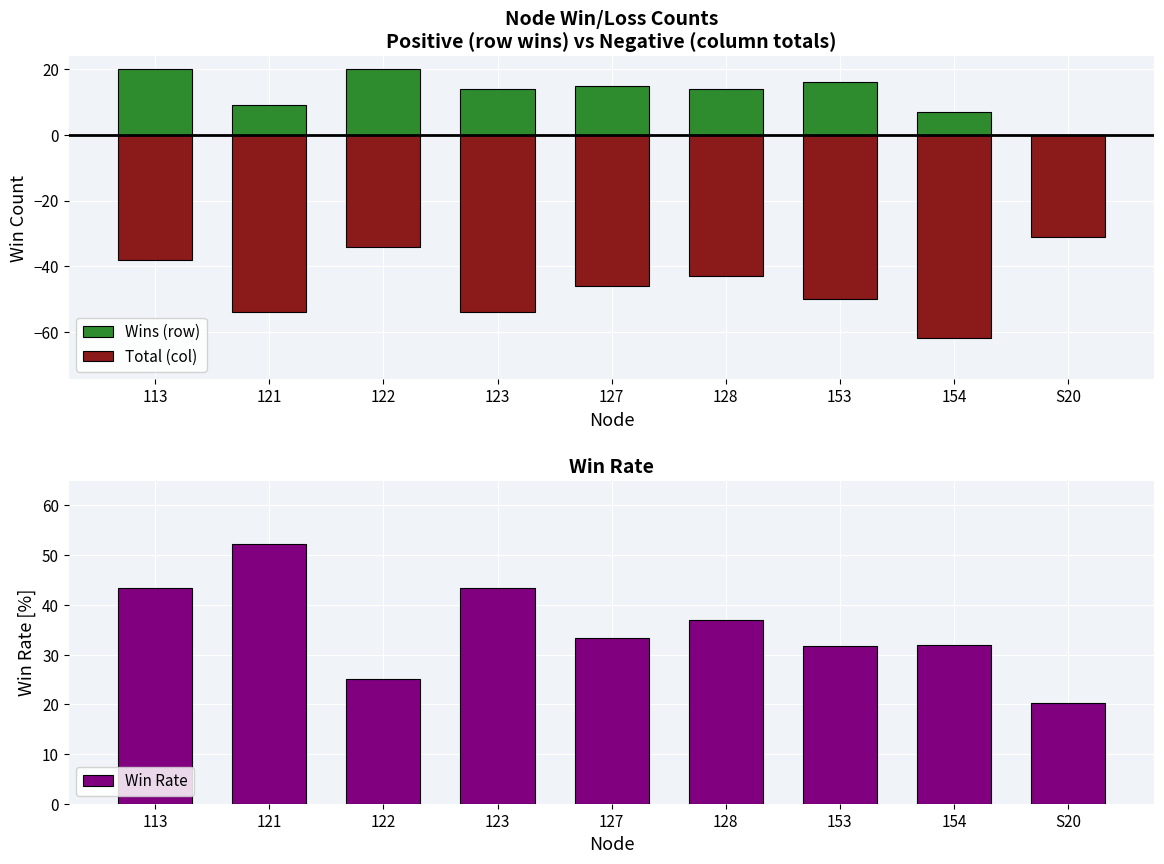

What is the difference between the maximum and minimum values in the Wins (row) series?

20.0